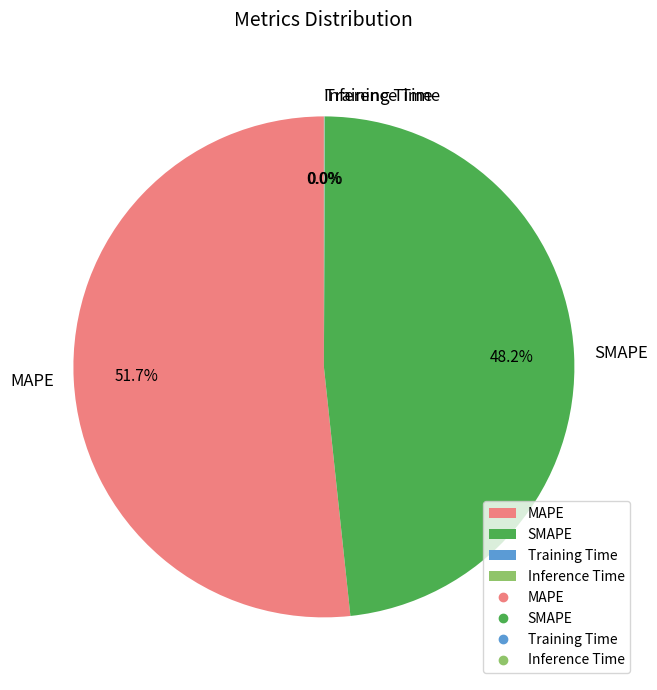

What portion of the pie excludes SMAPE?

51.8%